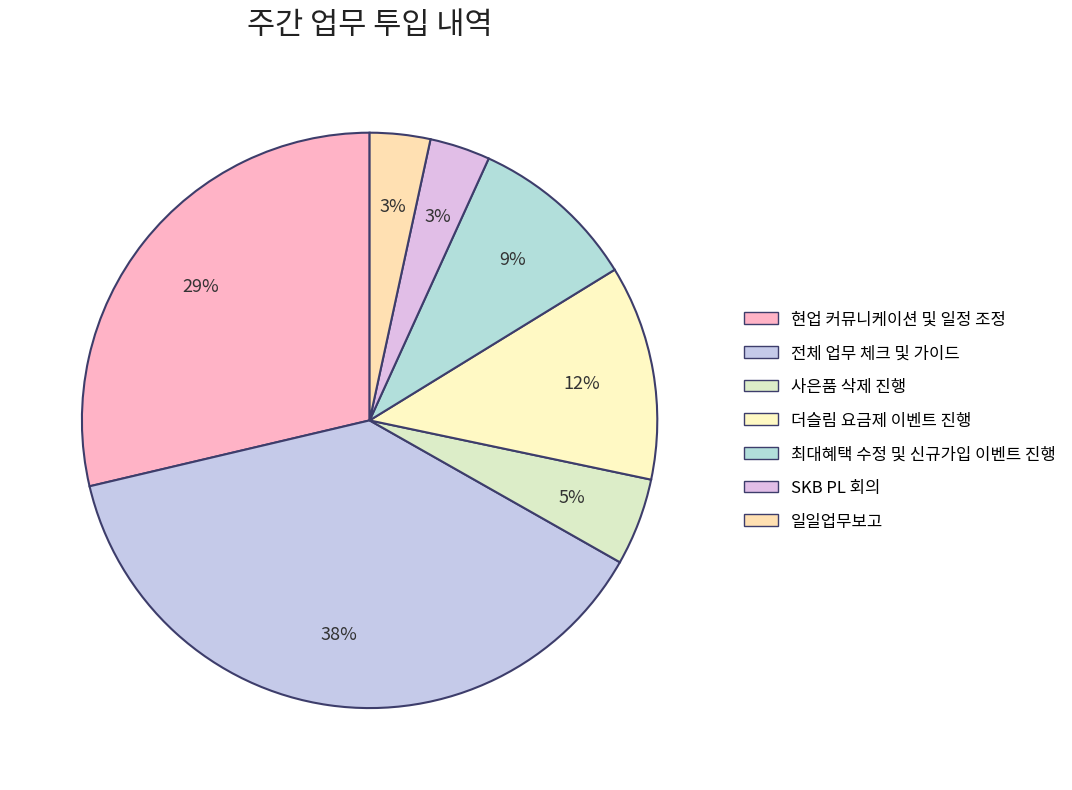

What portion of the pie excludes 현업 커뮤니케이션 및 일정 조정?

71.3%